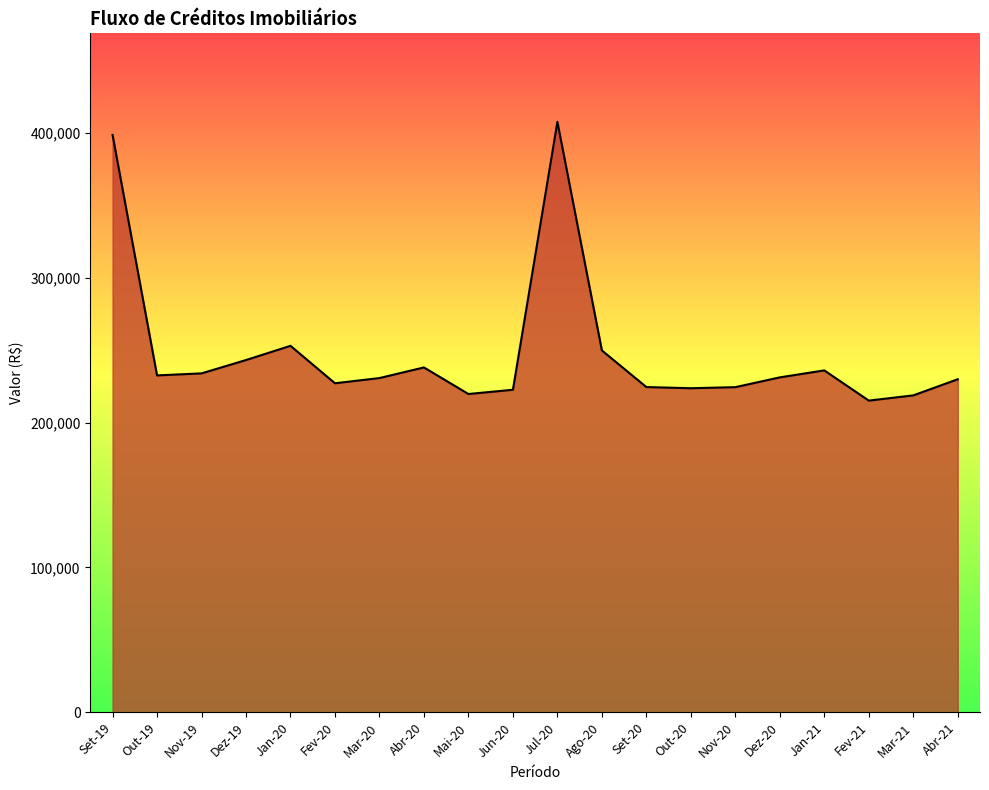

What is the difference between the values at Mar-21 and Jan-21?

17265.5